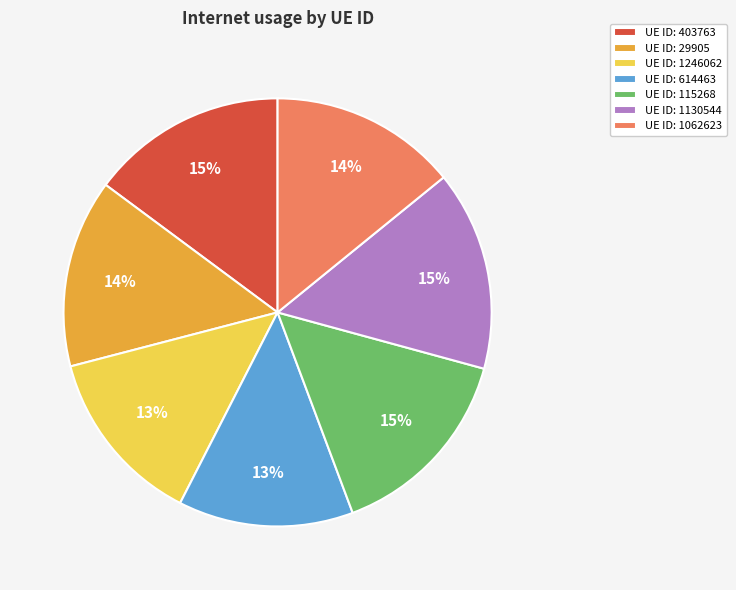

Do UE ID: 1130544 and UE ID: 115268 together represent more than half of the pie?

No